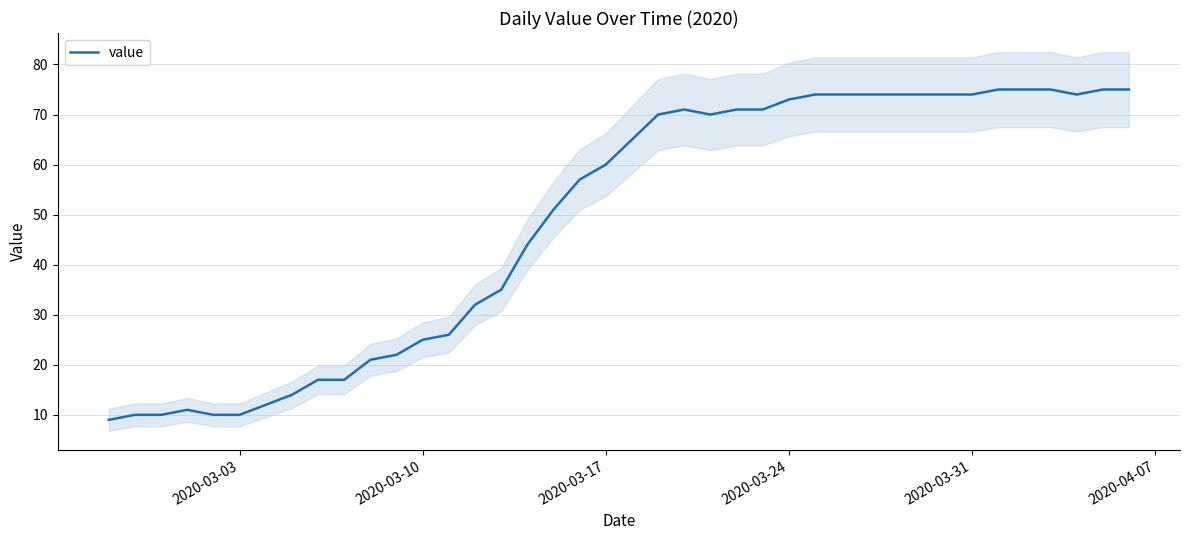

What is the lowest value of the value series?

9